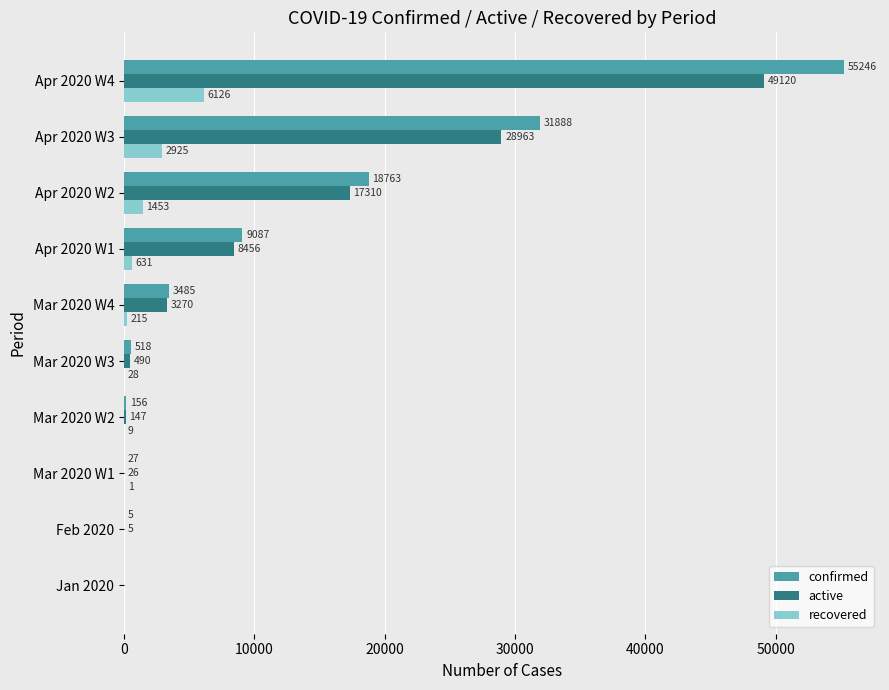

Which series changed the most between Mar 2020 W1 and Mar 2020 W3?

confirmed